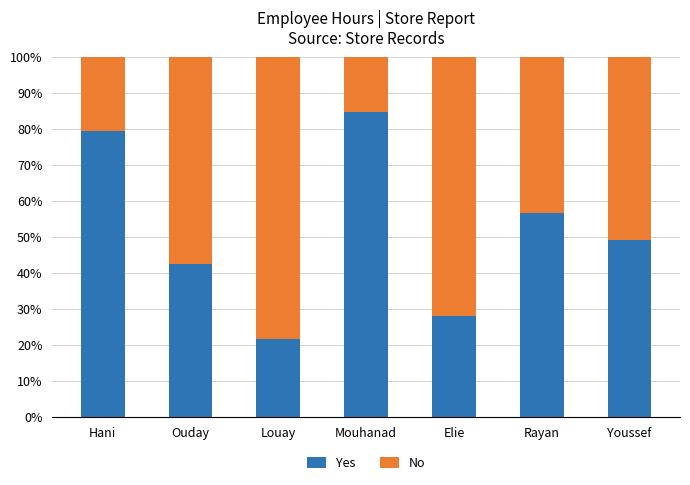

List the labels in order of Yes value, largest first.

Mouhanad, Hani, Rayan, Youssef, Ouday, Elie, Louay